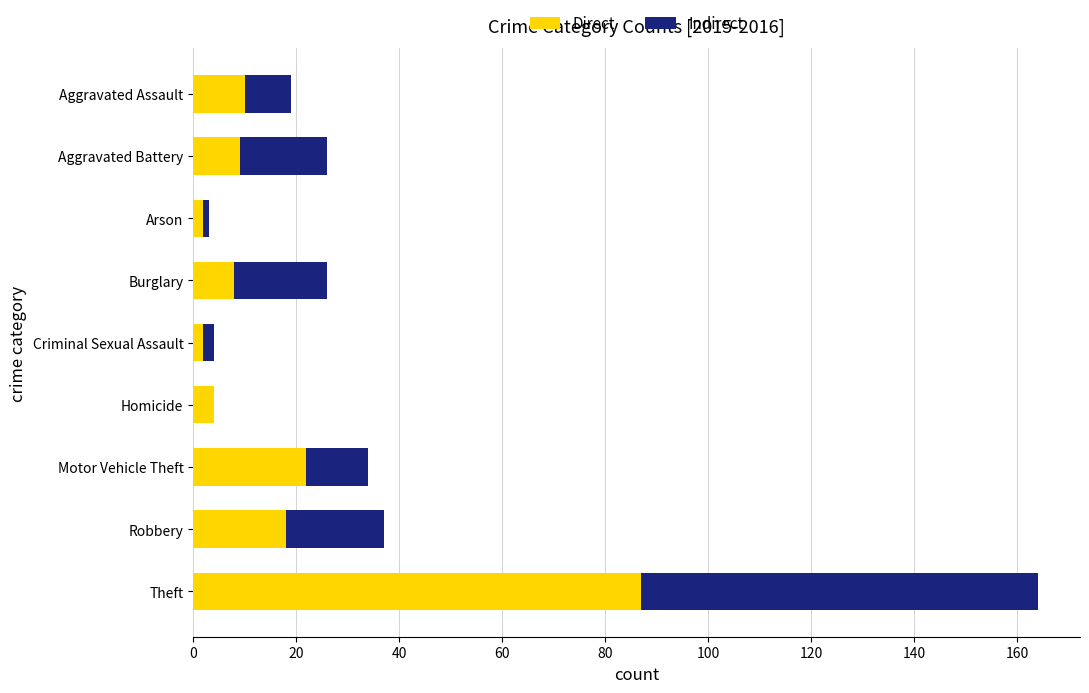

At which category is the sum across all series the highest?

Theft